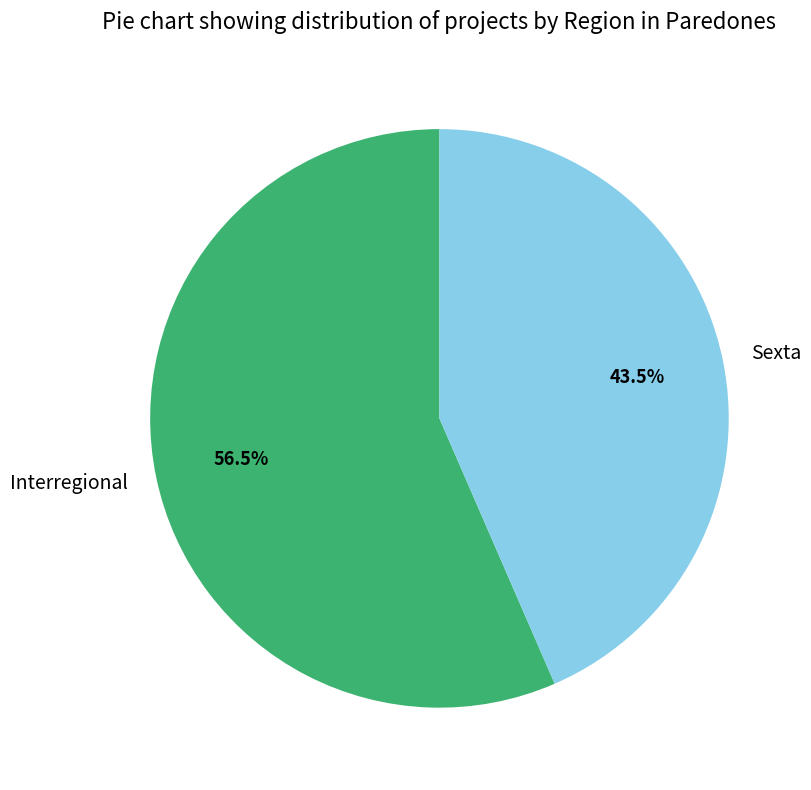

True or false: Interregional accounts for 50% of the total.

False